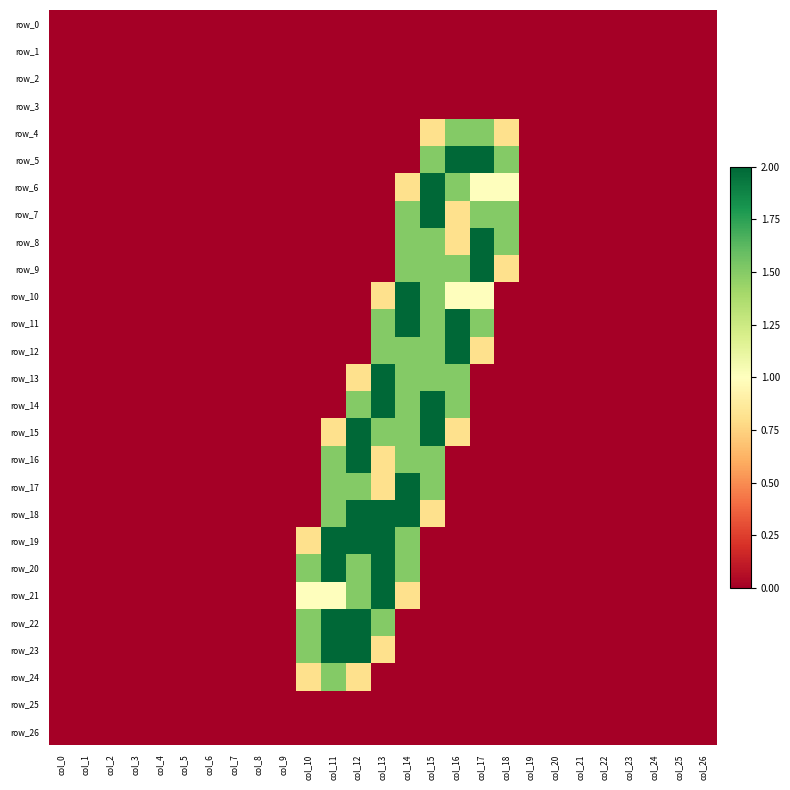

At how many categories does at least one series exceed 0?

9